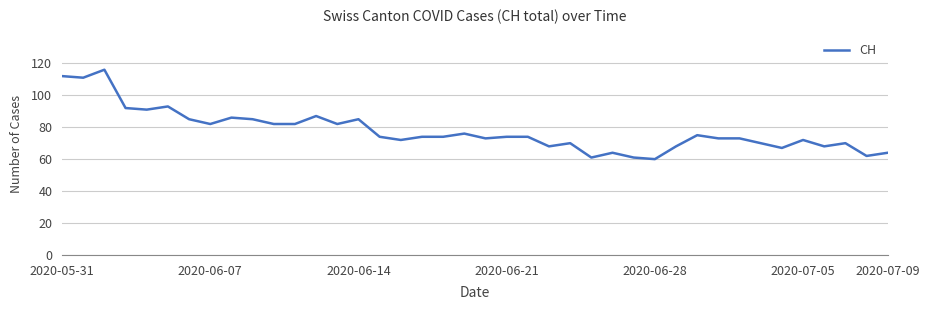

What is the sum of all values?

3108